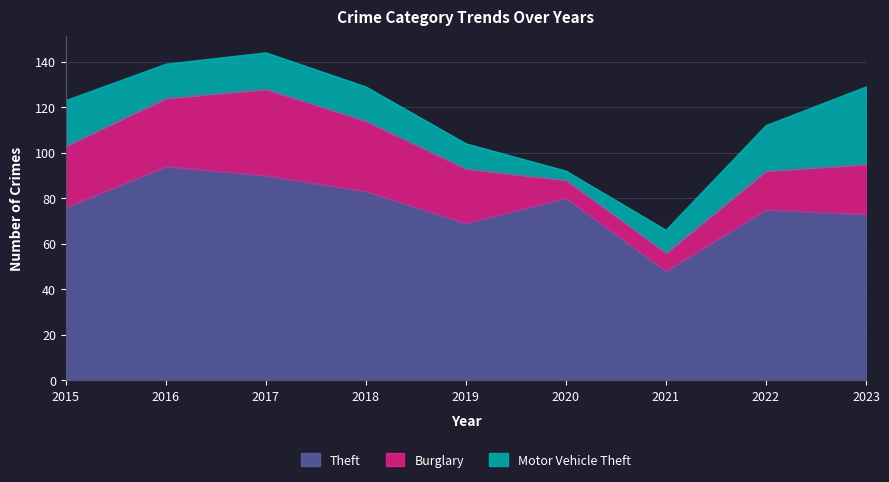

How many data points does each series have?

9